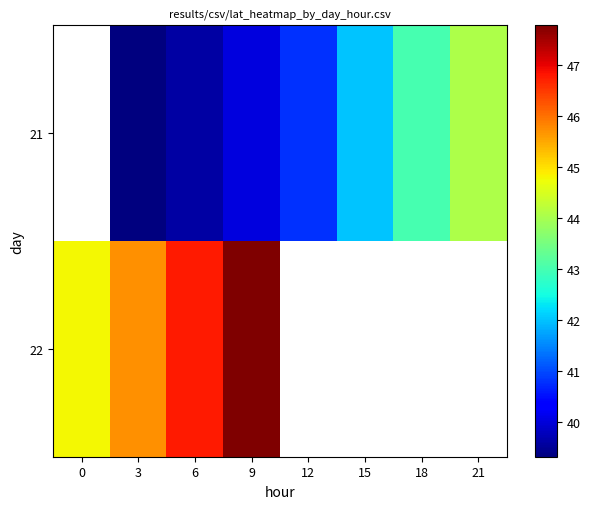

The 22 series shows 17.7 at 6. True or false?

False